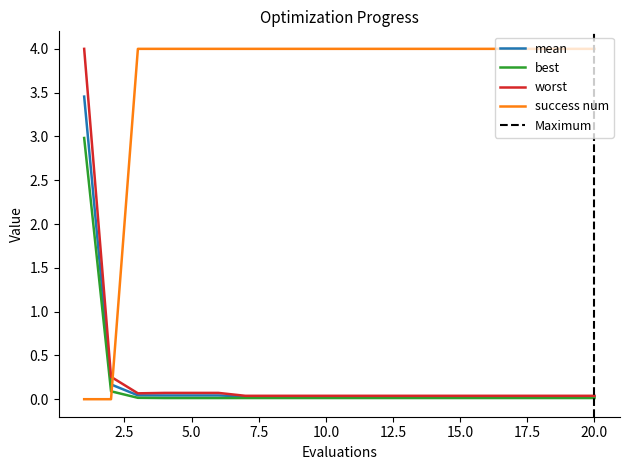

At how many categories does at least one series exceed 0?

20